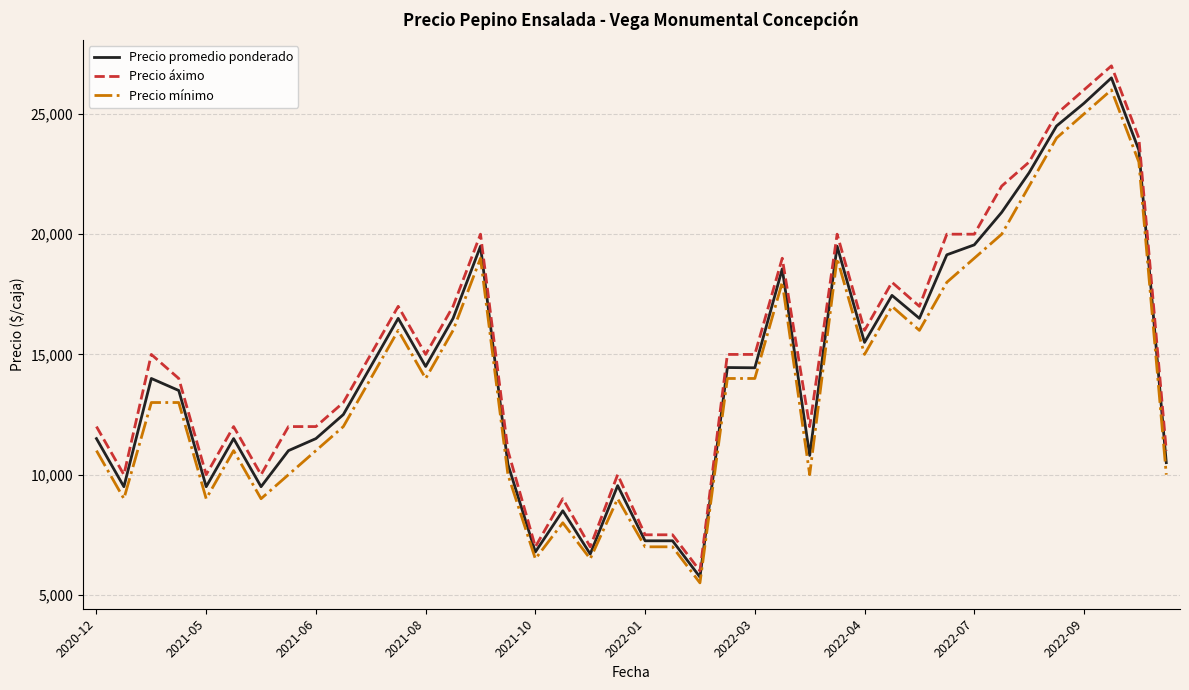

What is the highest value of the Precio promedio ponderado series?

26500